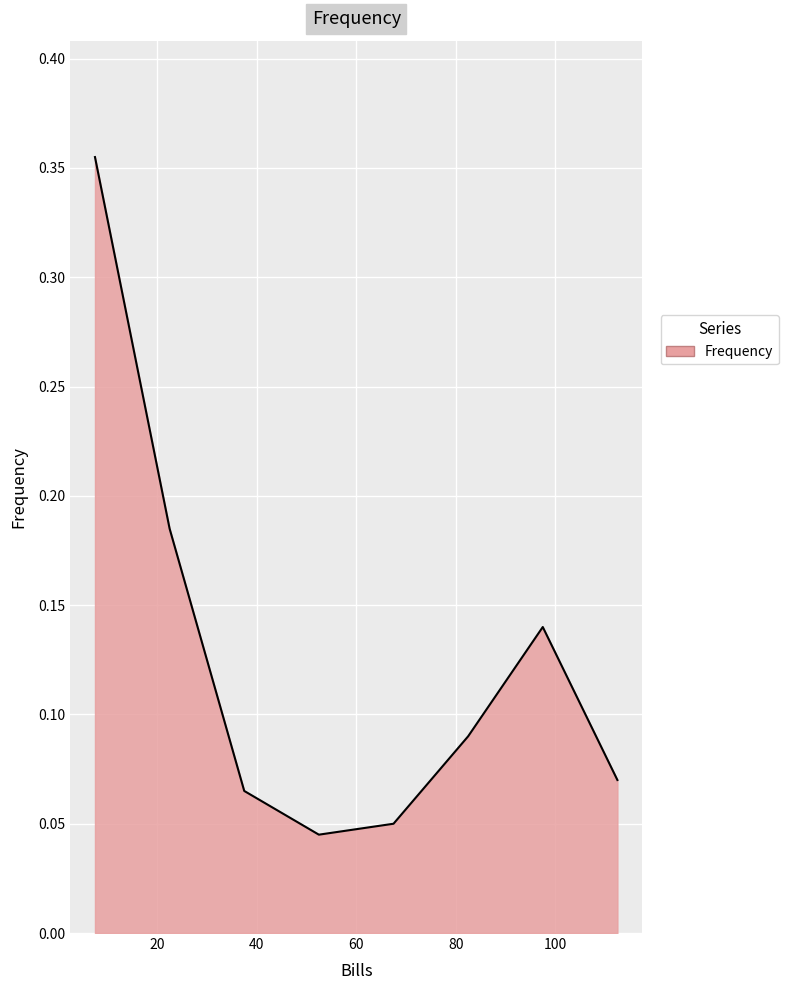

How many values are between 0 and 1?

8